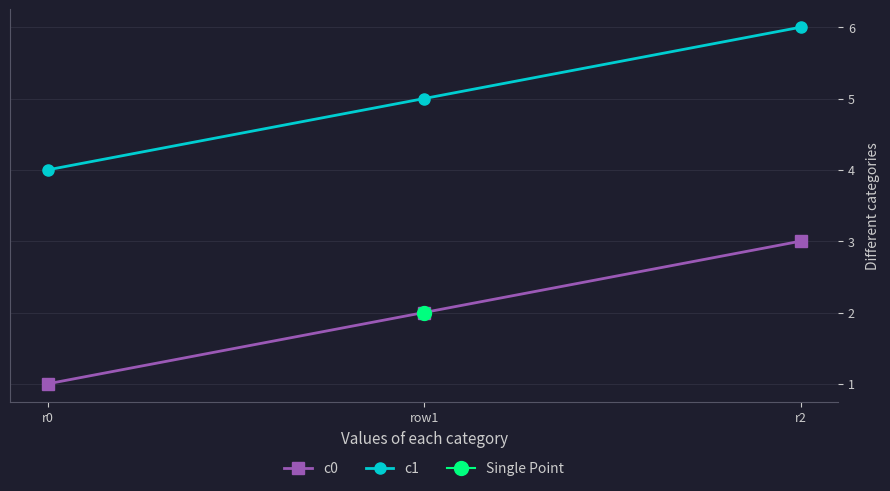

Between row1 and r2, which is larger?

r2